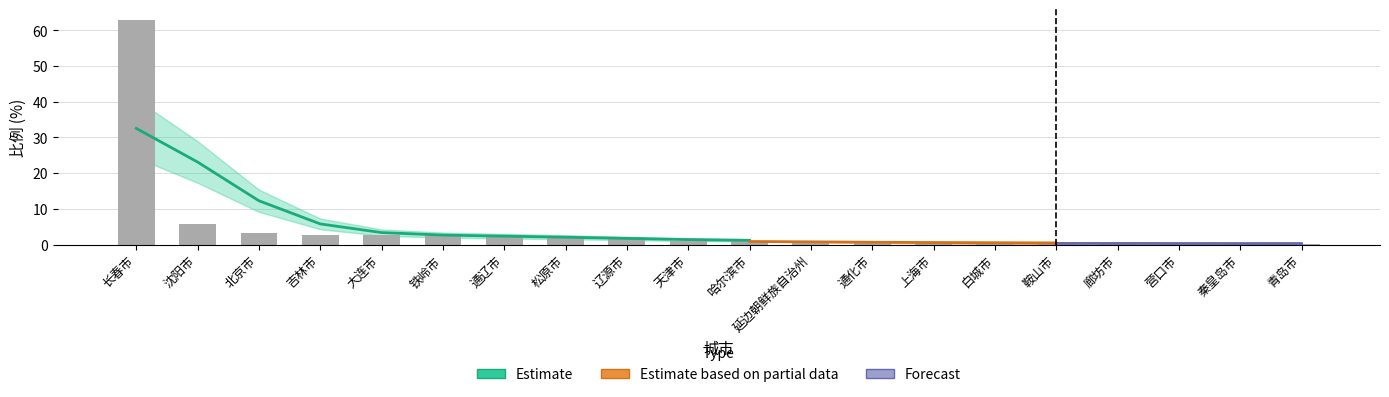

Approximately how many times larger is the value at 鞍山市 compared to 天津市?

0.3